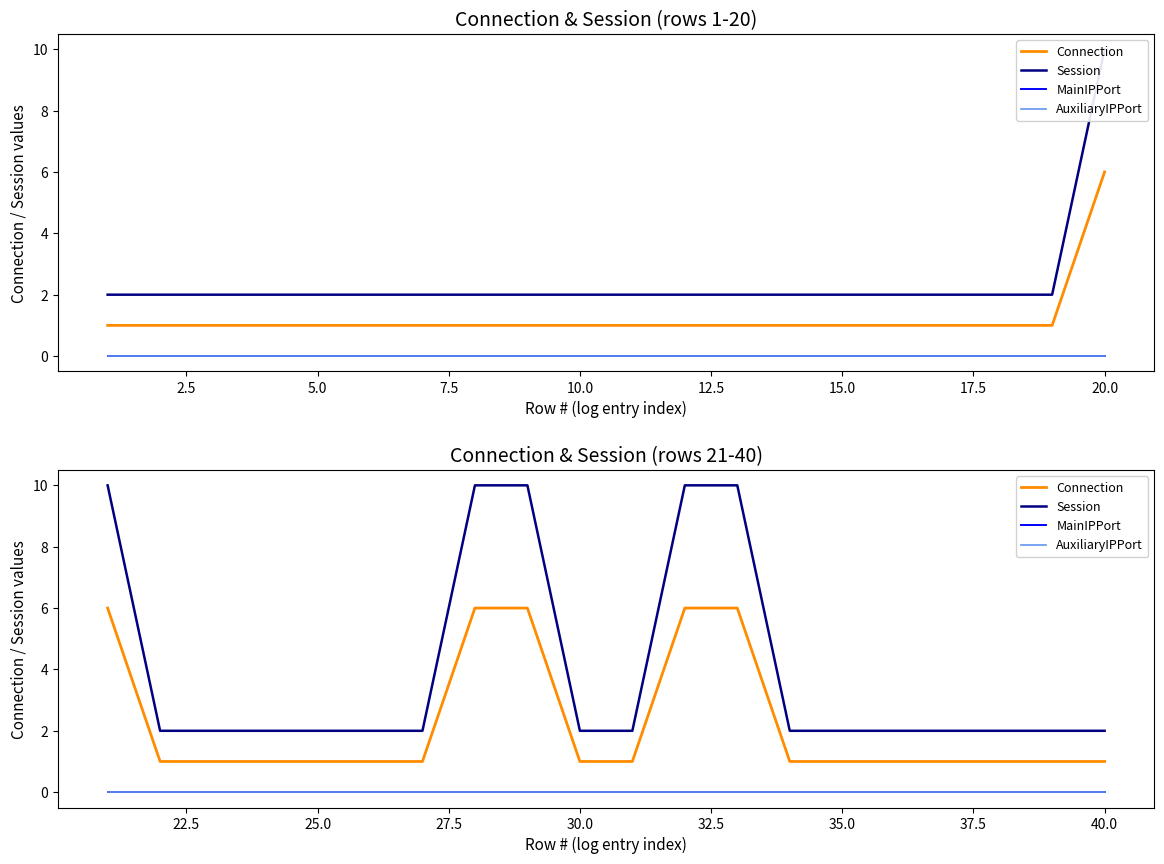

Rank the series at 25.0 from highest to lowest value.

Session, Connection, MainIPPort, AuxiliaryIPPort